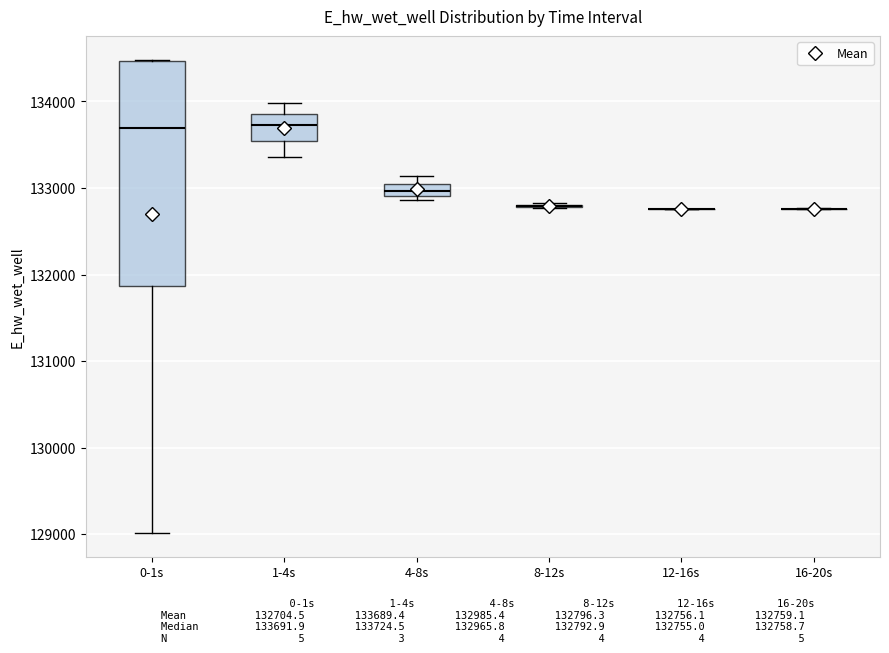

Which box is the tallest, from its lower edge to its upper edge?

0-1s